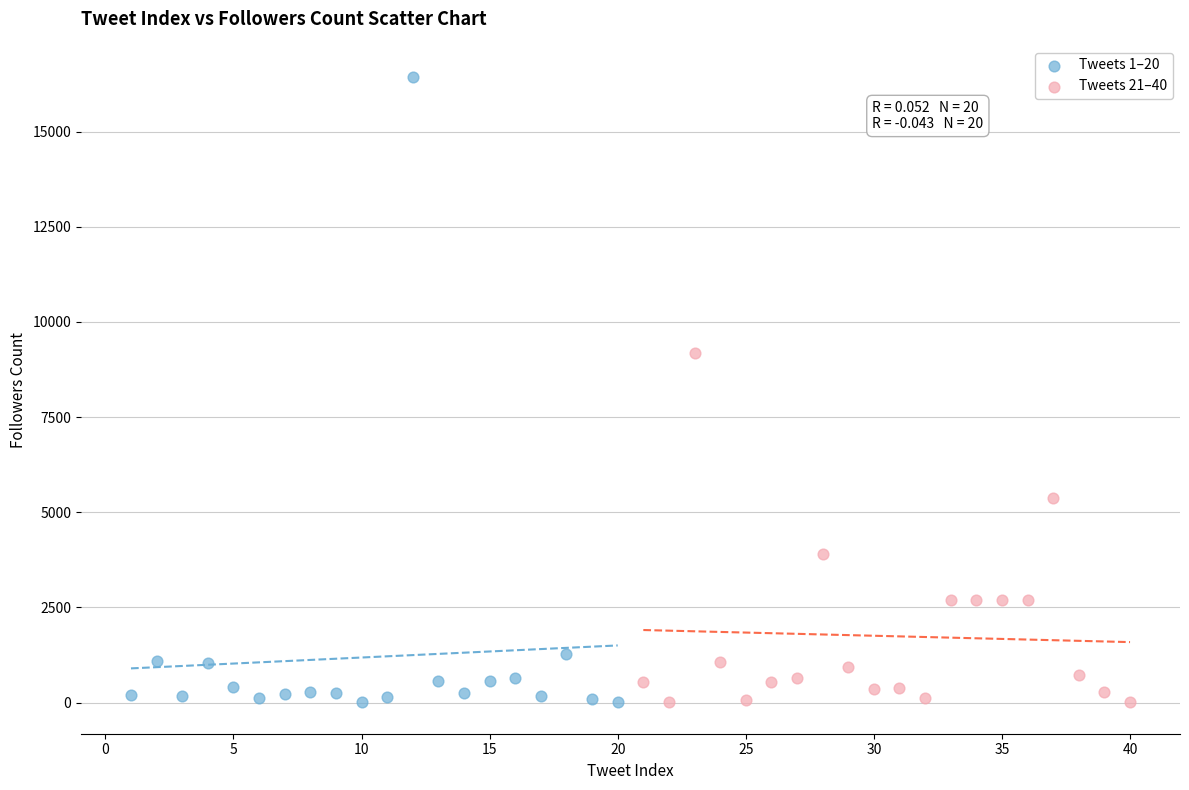

Which series contains the highest Y value?

Tweets 1–20